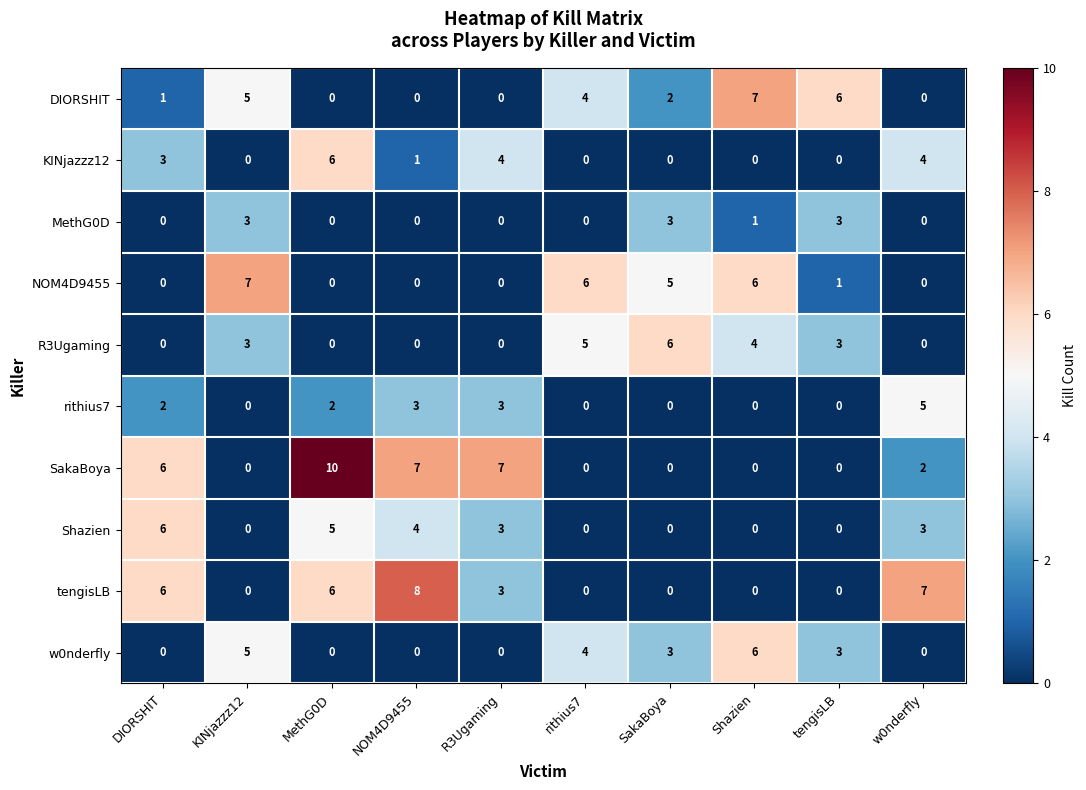

What is the sum of the rithius7 values at w0nderfly and KINjazzz12?

5